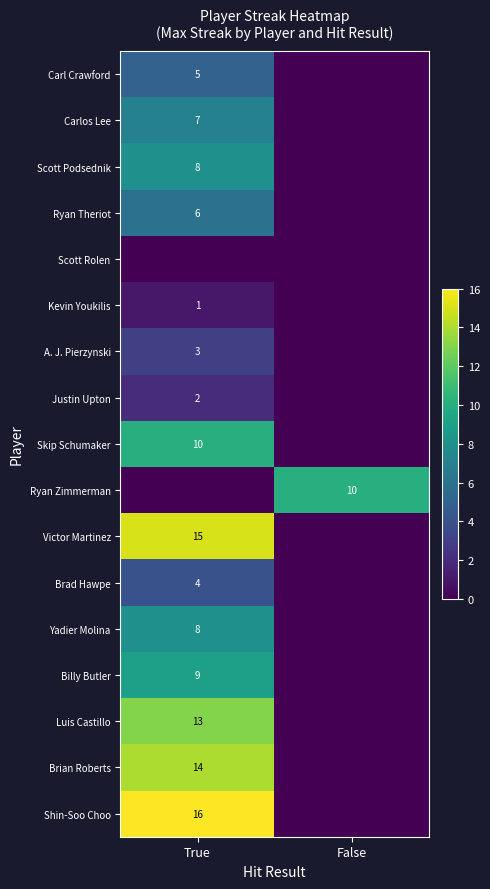

The Brad Hawpe series shows 4 at True. True or false?

True